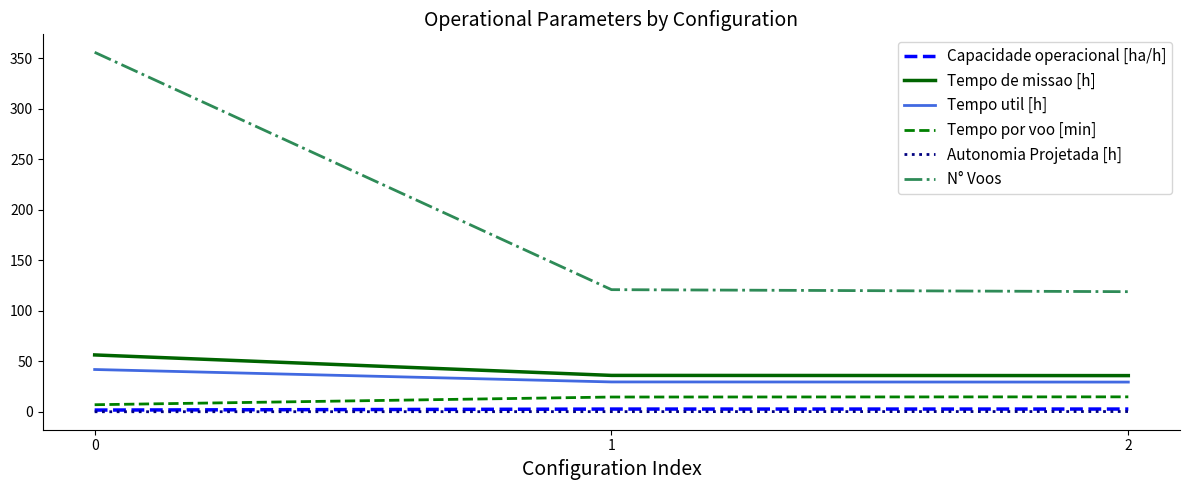

The value of Tempo util [h] at 2 is 42.7. True or false?

False